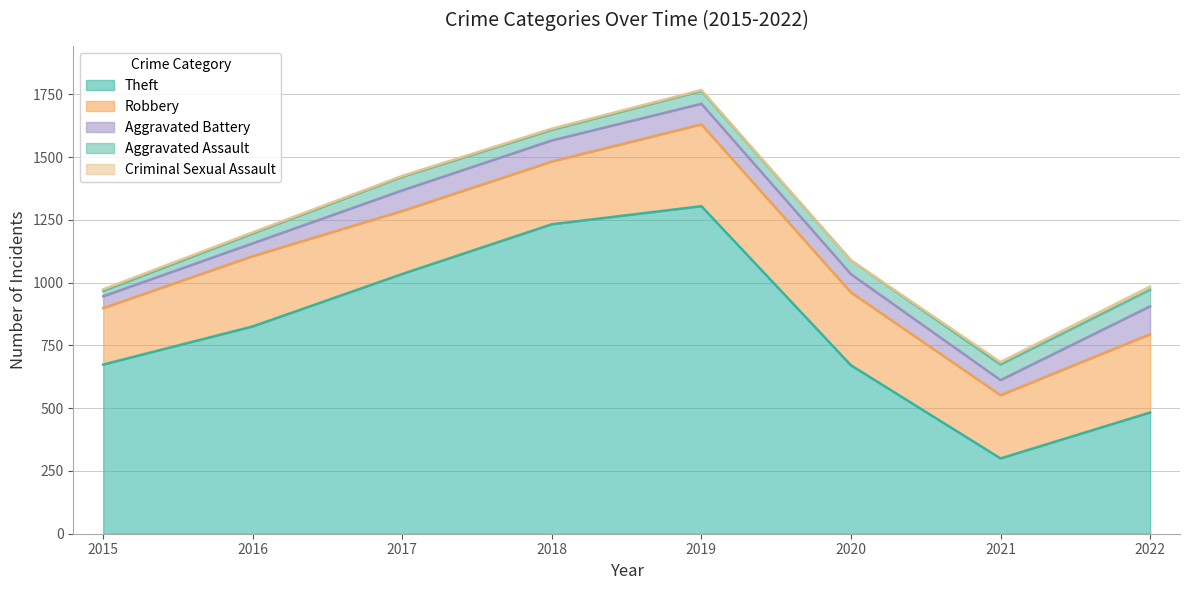

Is the value of Theft at 2021 greater than the value of Aggravated Battery at 2016?

Yes